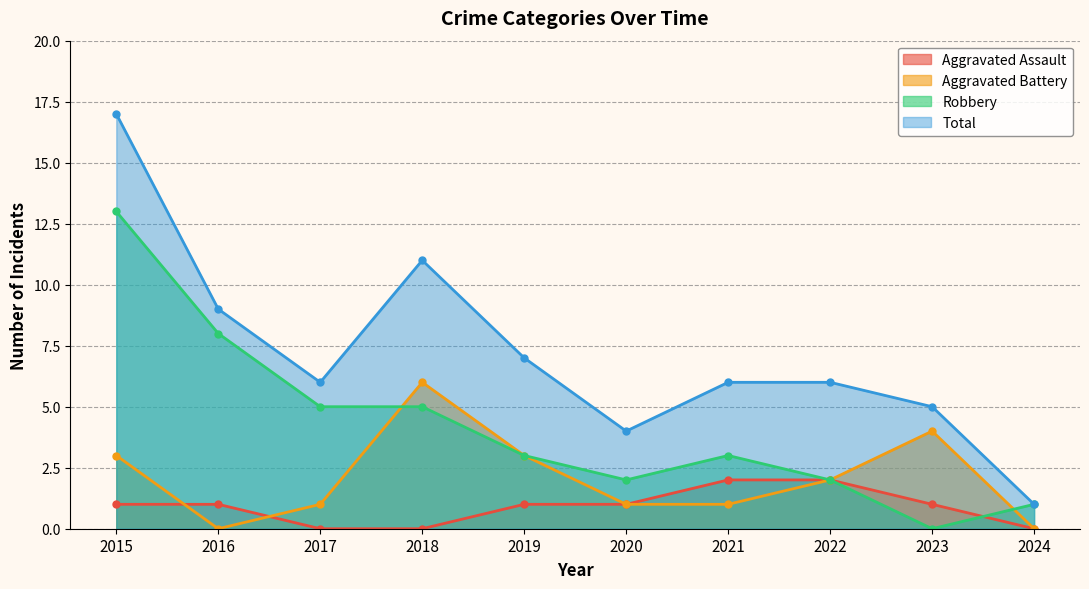

List the series in order of their peak value, lowest first.

Aggravated Assault, Aggravated Battery, Robbery, Total